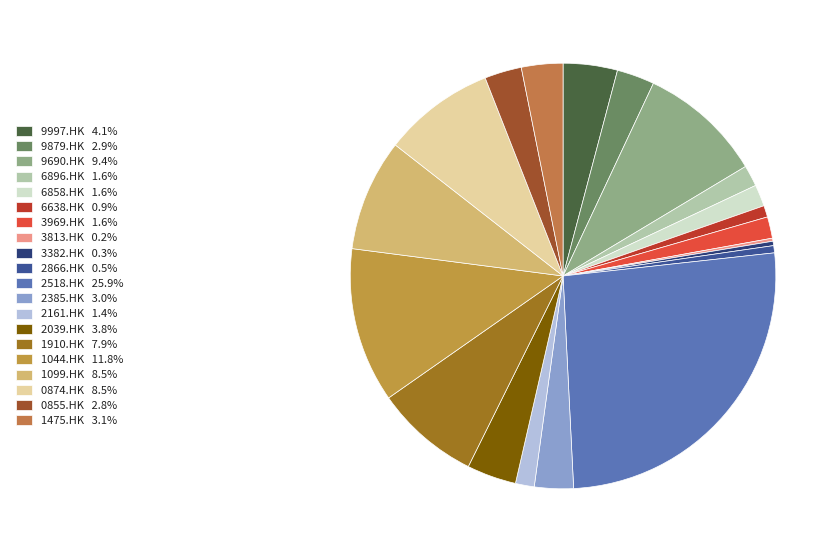

To the nearest percent, what is the difference between the largest and smallest slice percentages?

26%